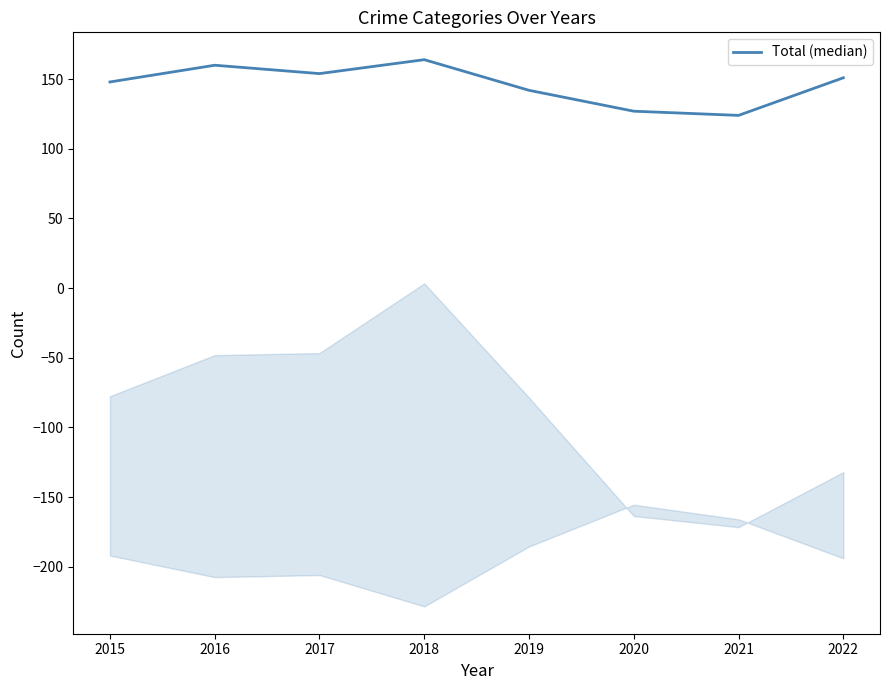

Which has a higher value, 2020 or 2021?

2020